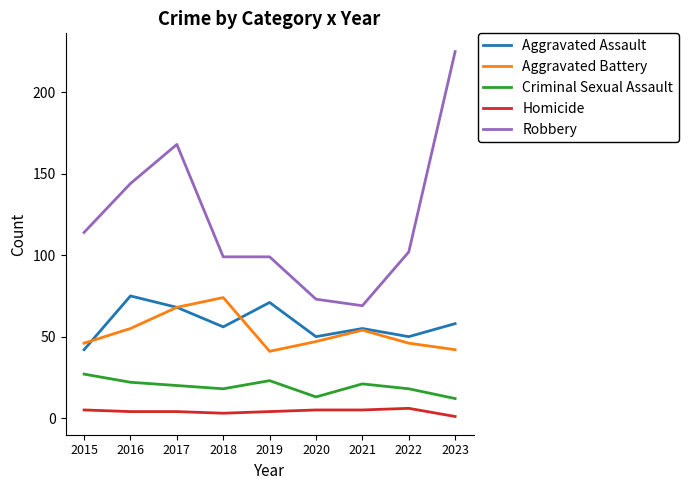

True or false: Robbery has a value of 102 at 2022.

True